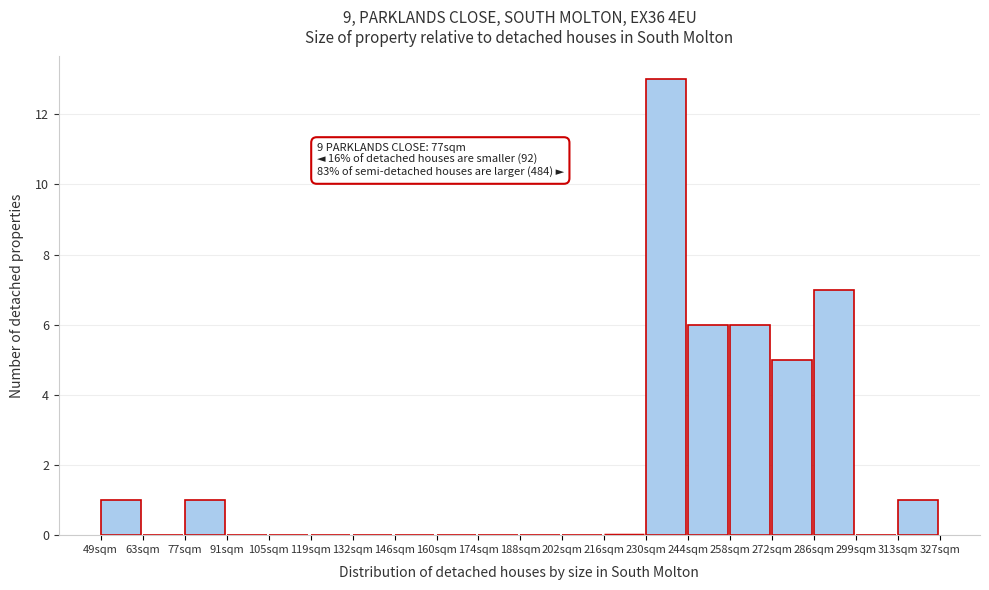

Reading right to left, what are all the values shown in this chart?

313sqm=1	299sqm=0	286sqm=7	272sqm=5	258sqm=6	244sqm=6	230sqm=13	216sqm=0	202sqm=0	188sqm=0	174sqm=0	160sqm=0	146sqm=0	132sqm=0	119sqm=0	105sqm=0	91sqm=0	77sqm=1	63sqm=0	49sqm=1